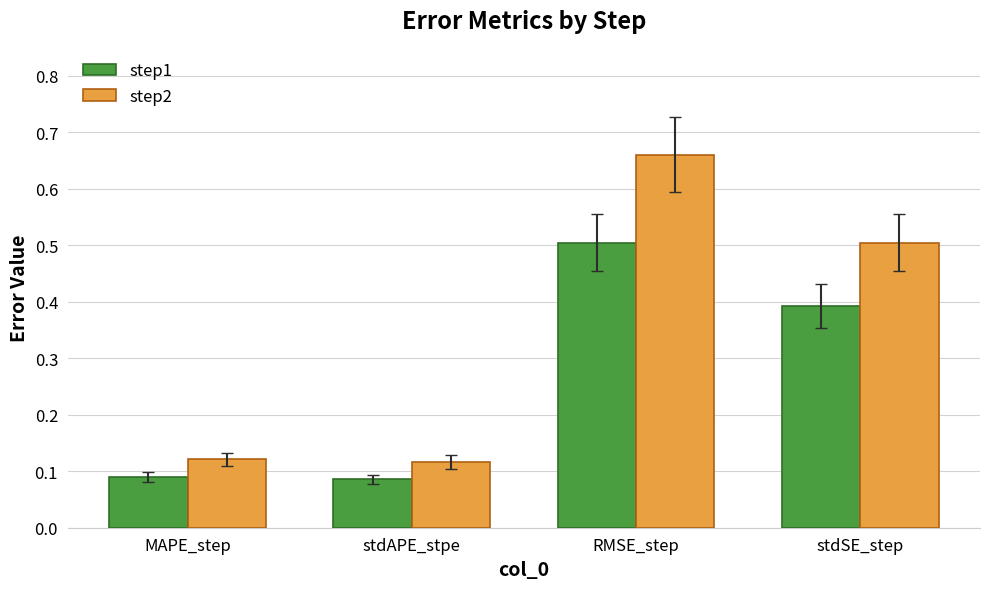

What is the average value of the step1 series?

0.3